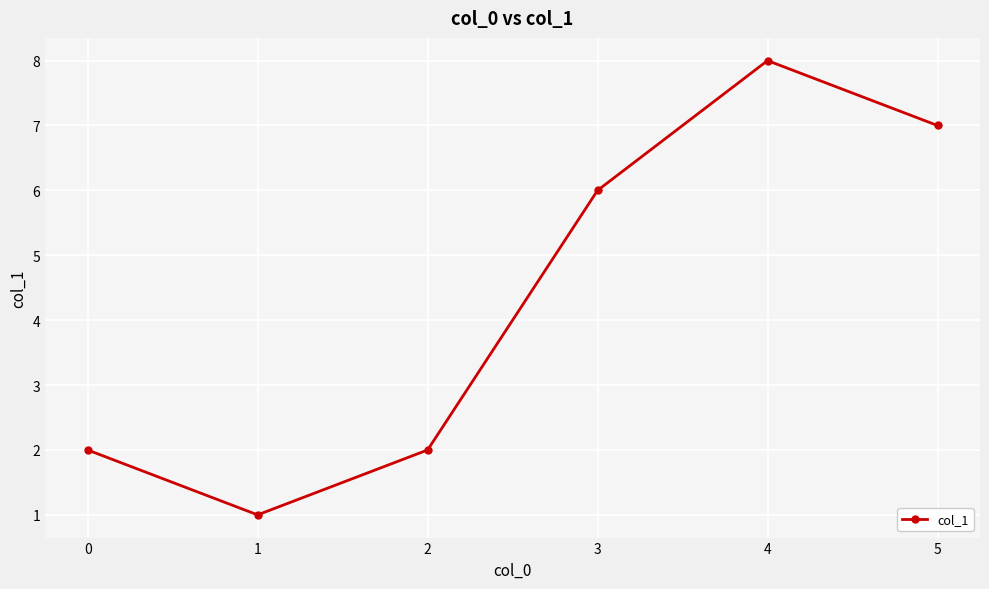

How many values are below 6?

3